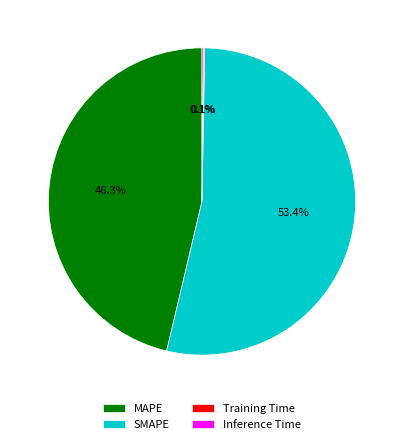

What percentage is NOT represented by MAPE?

53.7%